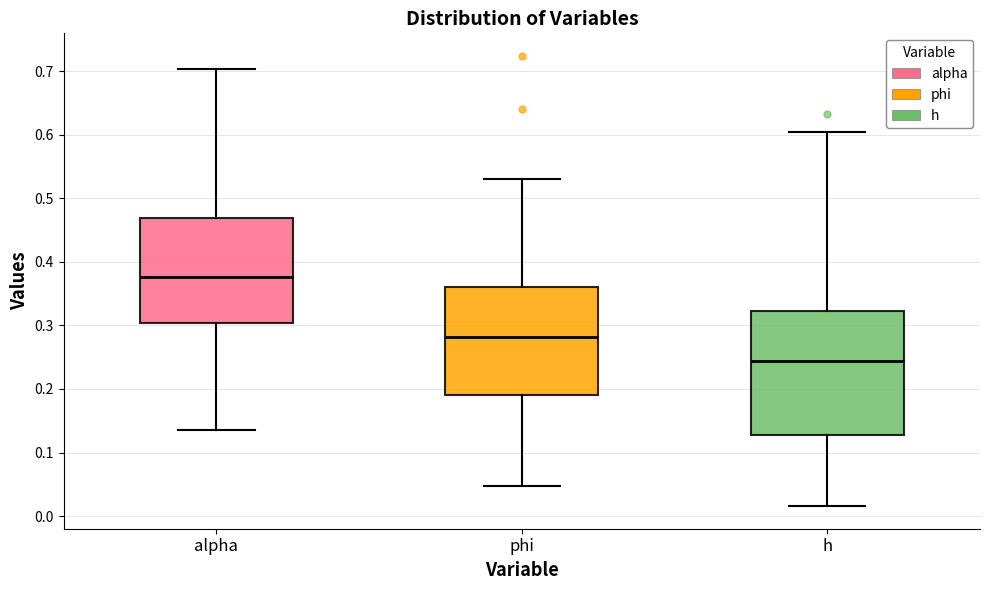

Reading left to right, transcribe this box plot: for each box, give where its median line is, the range the box spans, and where its two whiskers end, as read against the y-axis. The values are not printed on the chart, so give them approximately, as read against the axis.

alpha: median 0.38, box 0.30 to 0.47, whiskers 0.14 to 0.70
phi: median 0.28, box 0.19 to 0.36, whiskers 0.05 to 0.53
h: median 0.24, box 0.13 to 0.32, whiskers 0.02 to 0.60